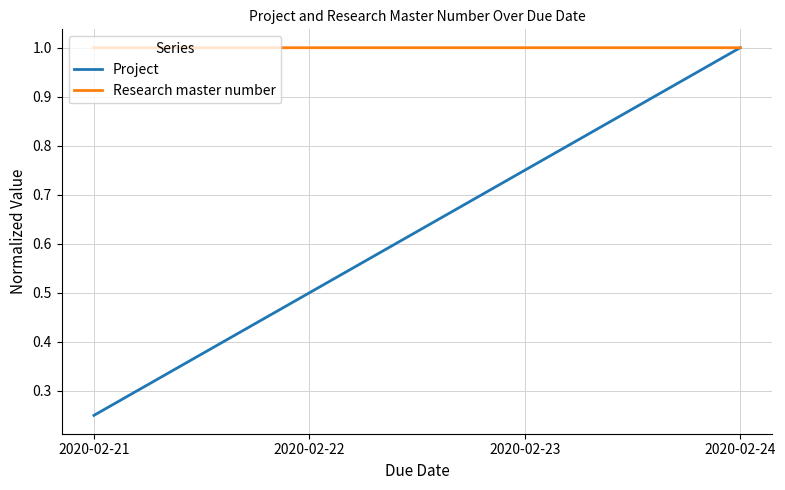

At how many categories does at least one series exceed 0?

4